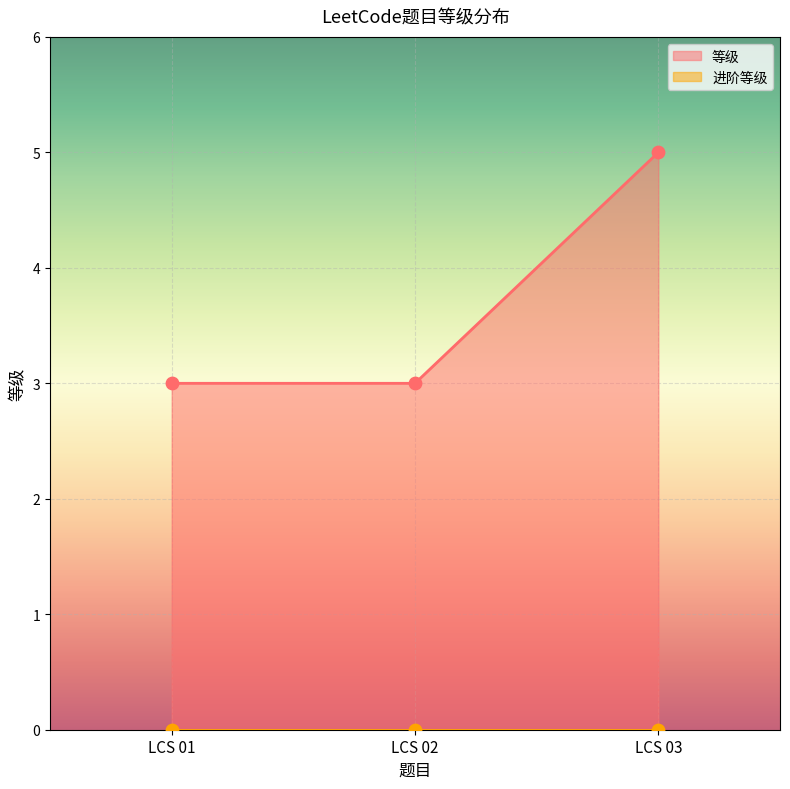

What is the ratio of the value at LCS 03 to the value at LCS 02?

1.7